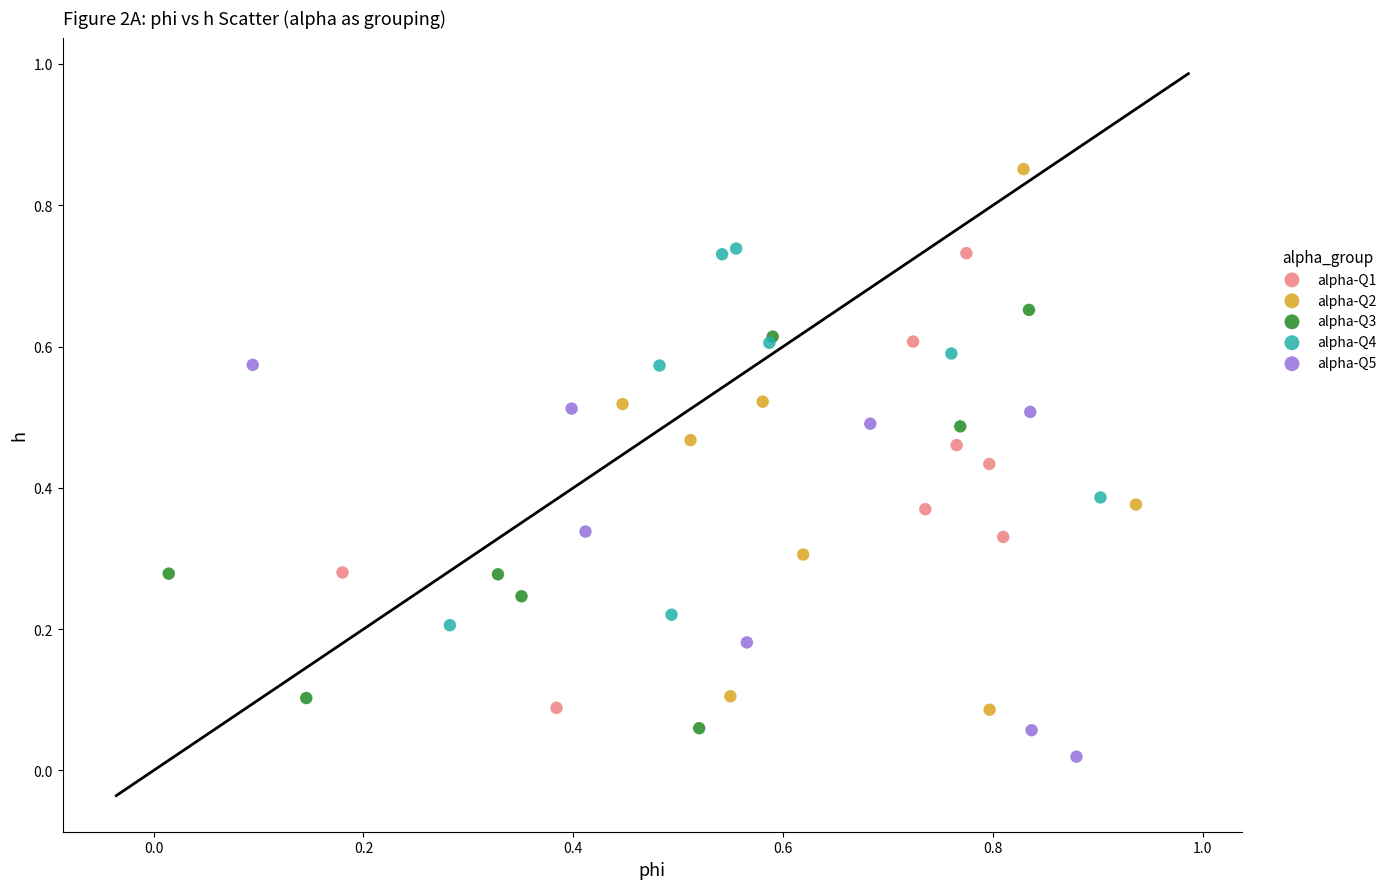

Which series reaches the maximum Y coordinate?

alpha-Q2